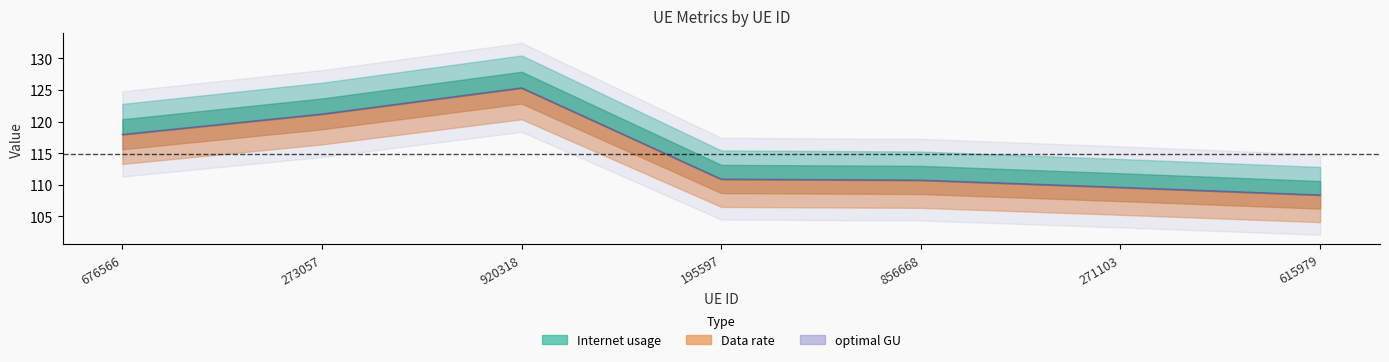

Which series has the largest range (max minus min)?

Internet usage